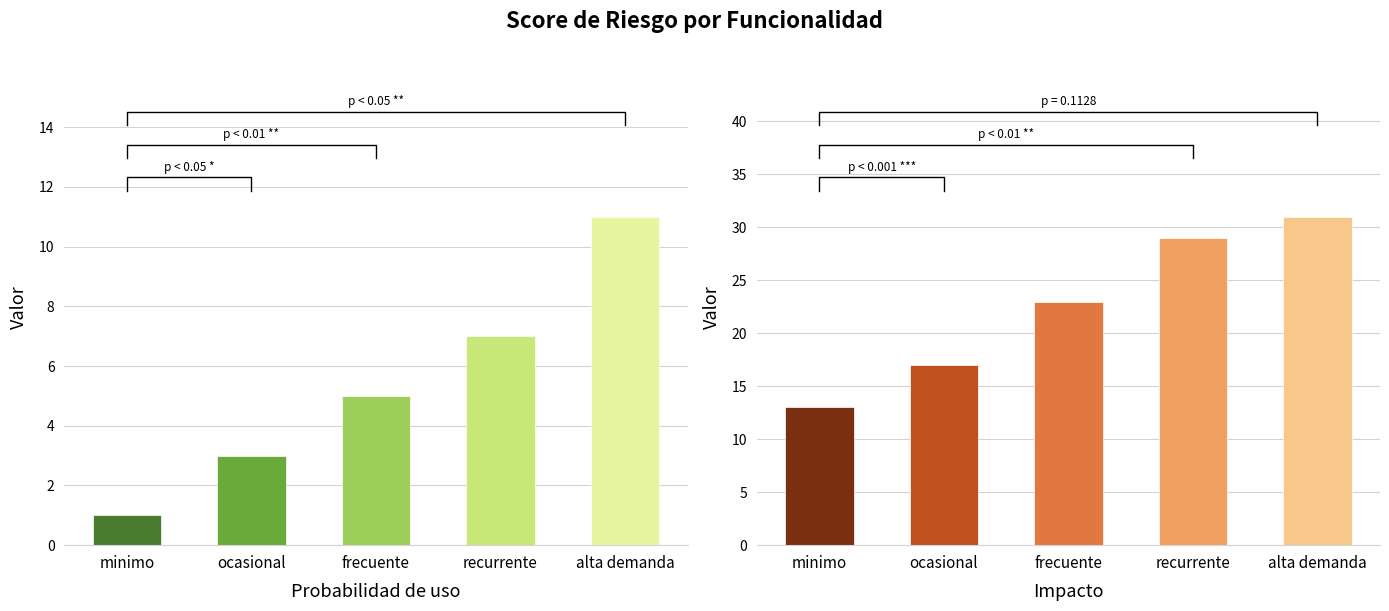

The value of Impacto at recurrente is 29. True or false?

True